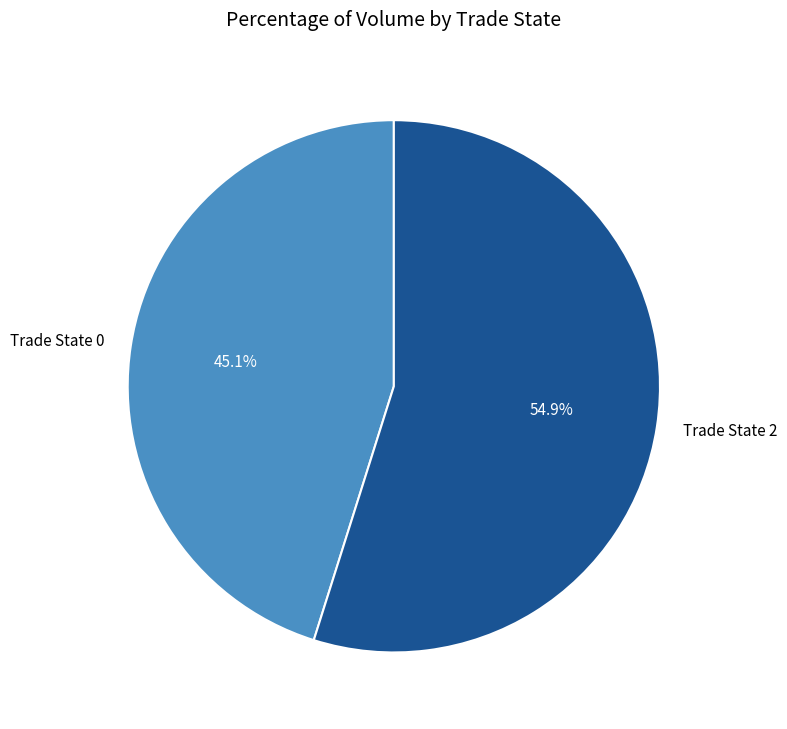

Rank the categories by value from lowest to highest.

Trade State 0, Trade State 2